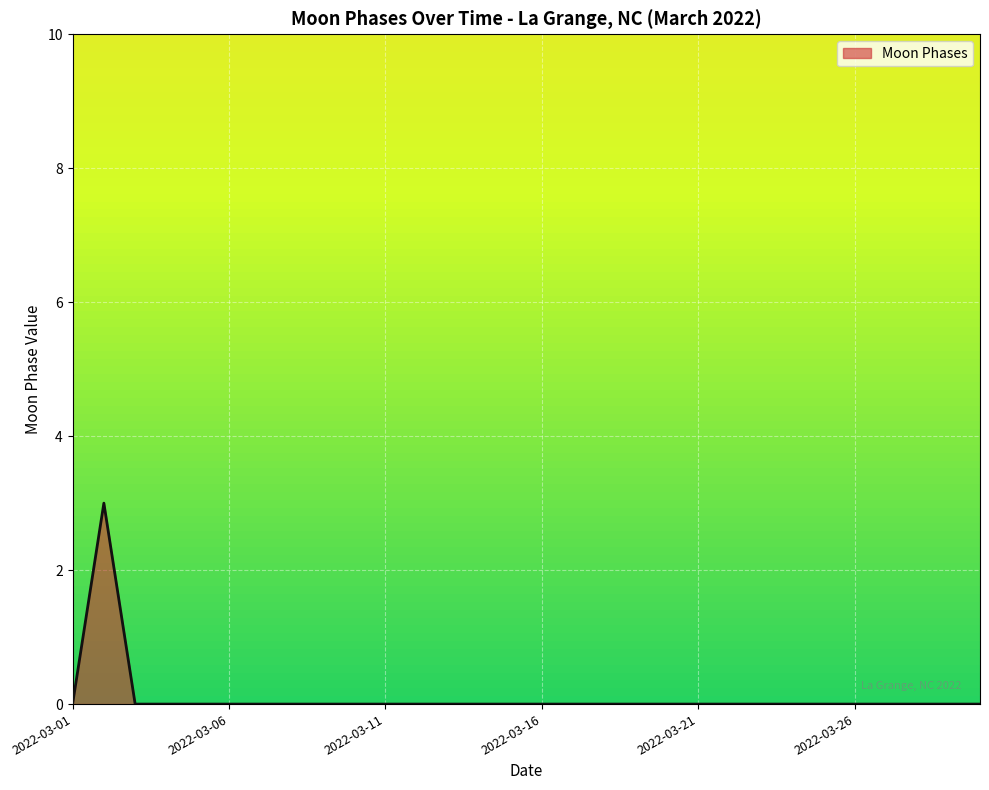

What is the difference between the maximum and minimum values?

3